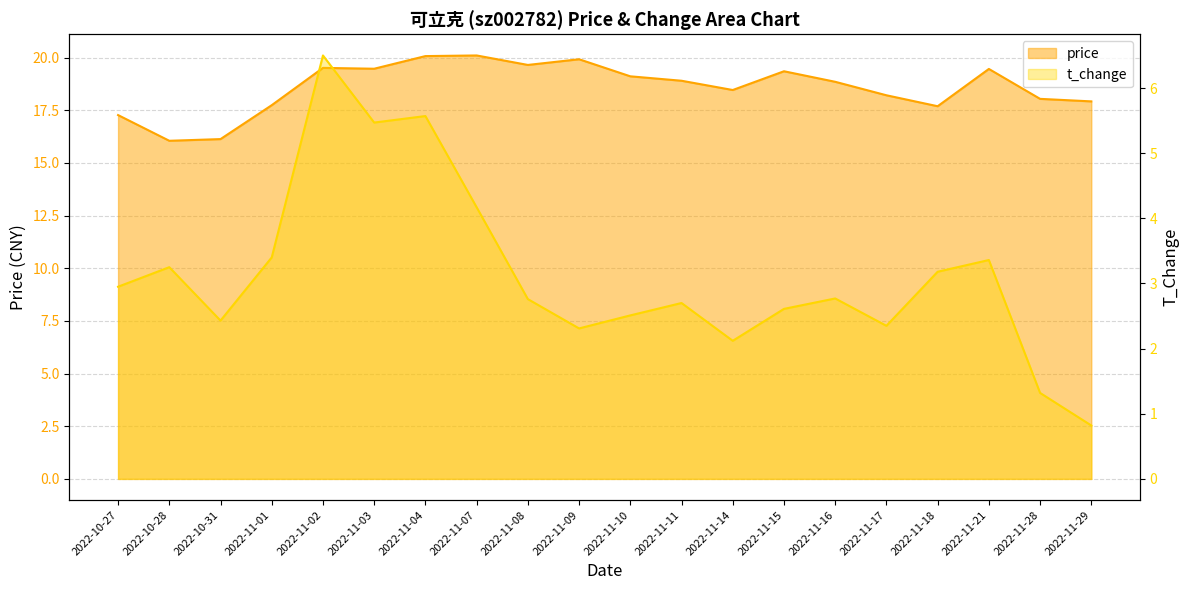

What is the sum of all t_change values?

62.5